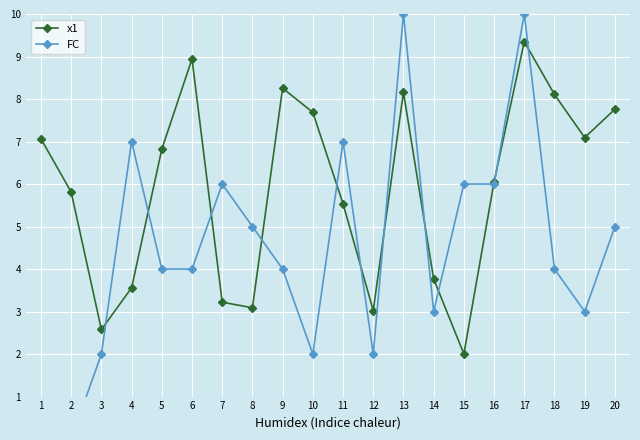

Rank the series at 4 from lowest to highest value.

x1, FC